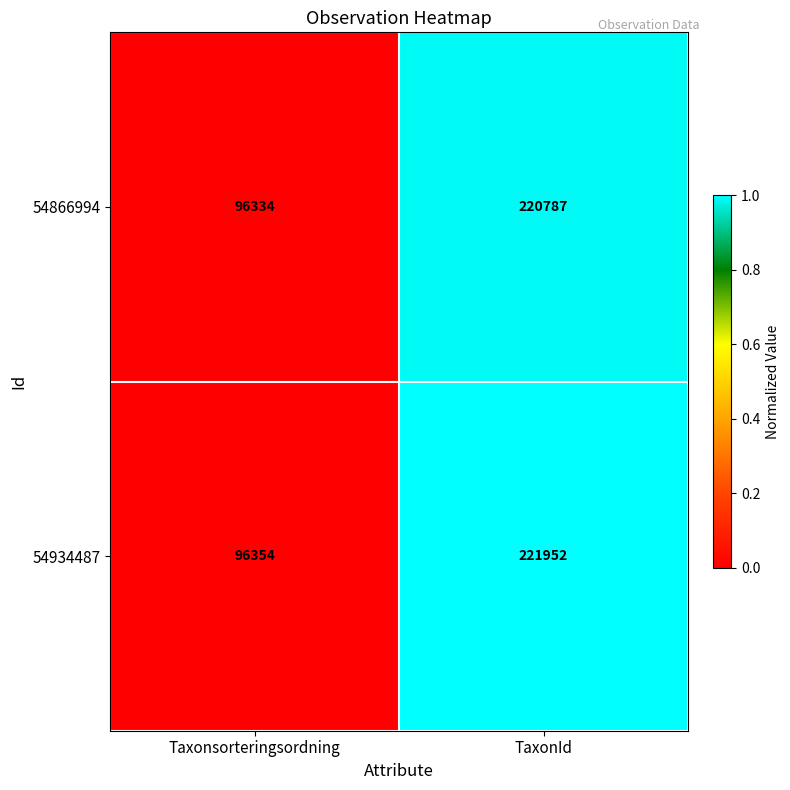

At which category does the chart reach its minimum across all series?

Taxonsorteringsordning